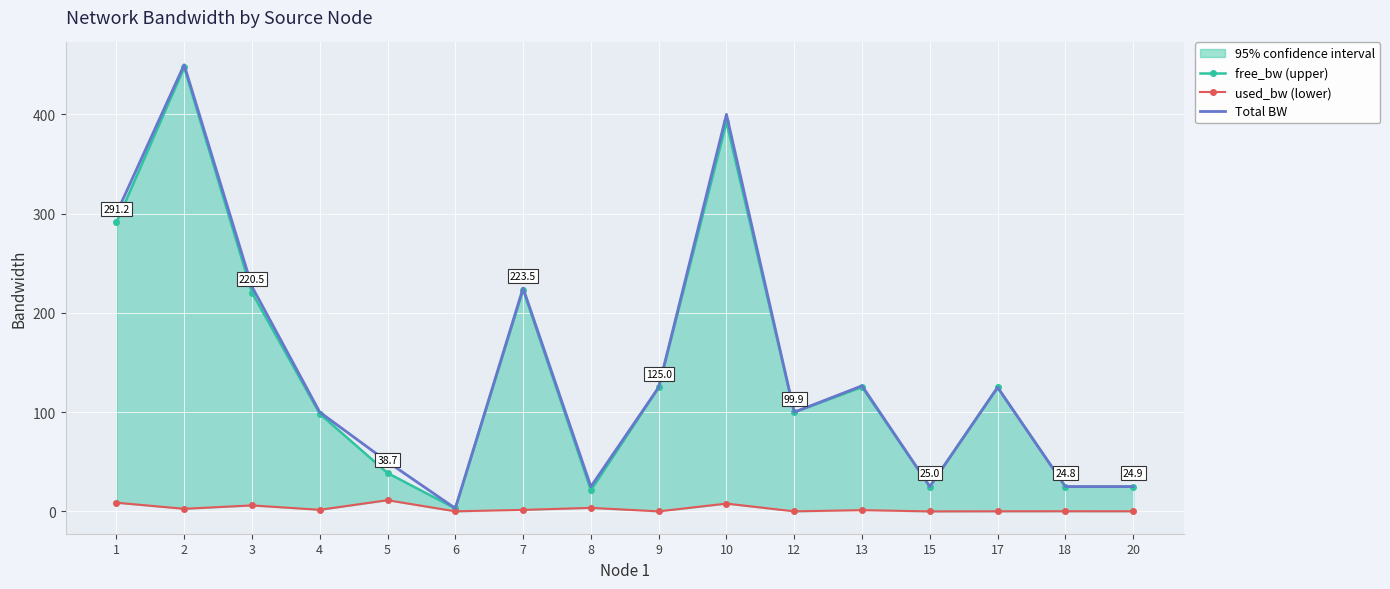

The value of used_bw (lower) at 9 is 0.1. True or false?

False